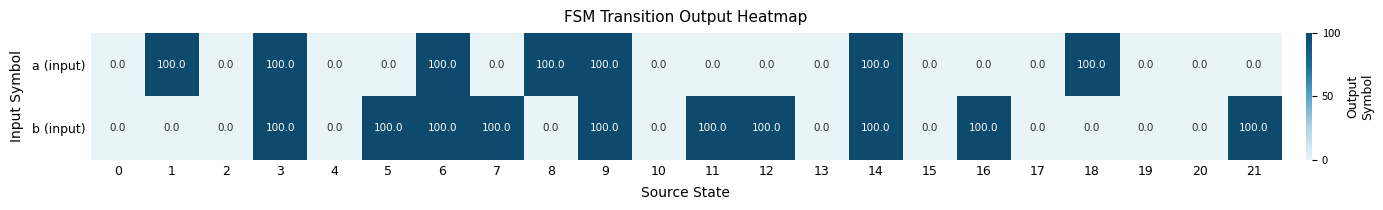

What is the total value across all series at 14?

200